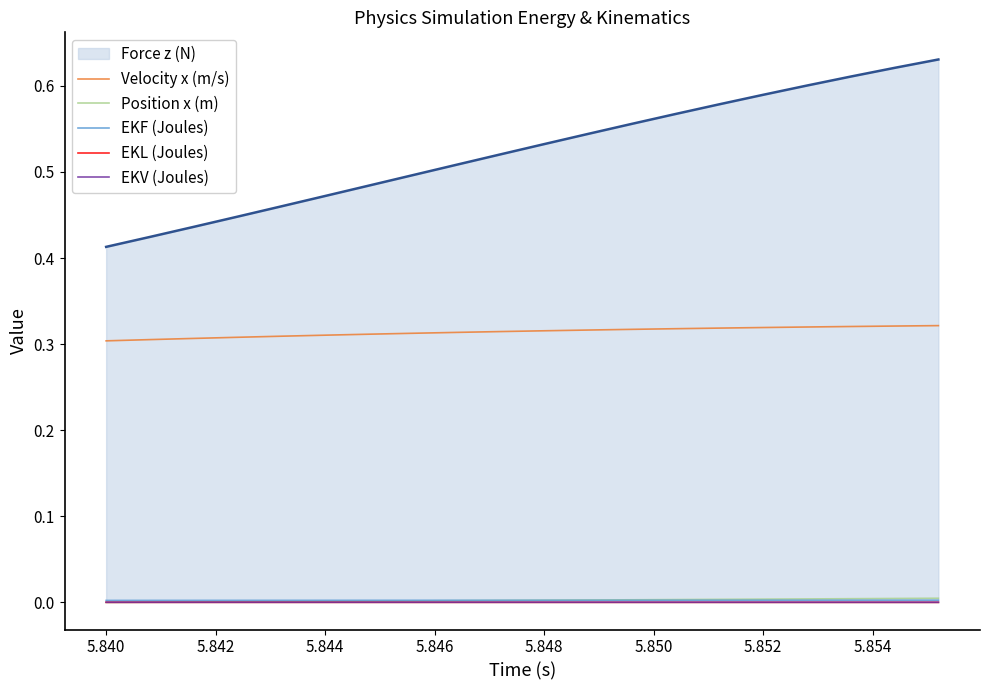

True or false: EKV (Joules) and EKF (Joules) intersect in this chart.

False